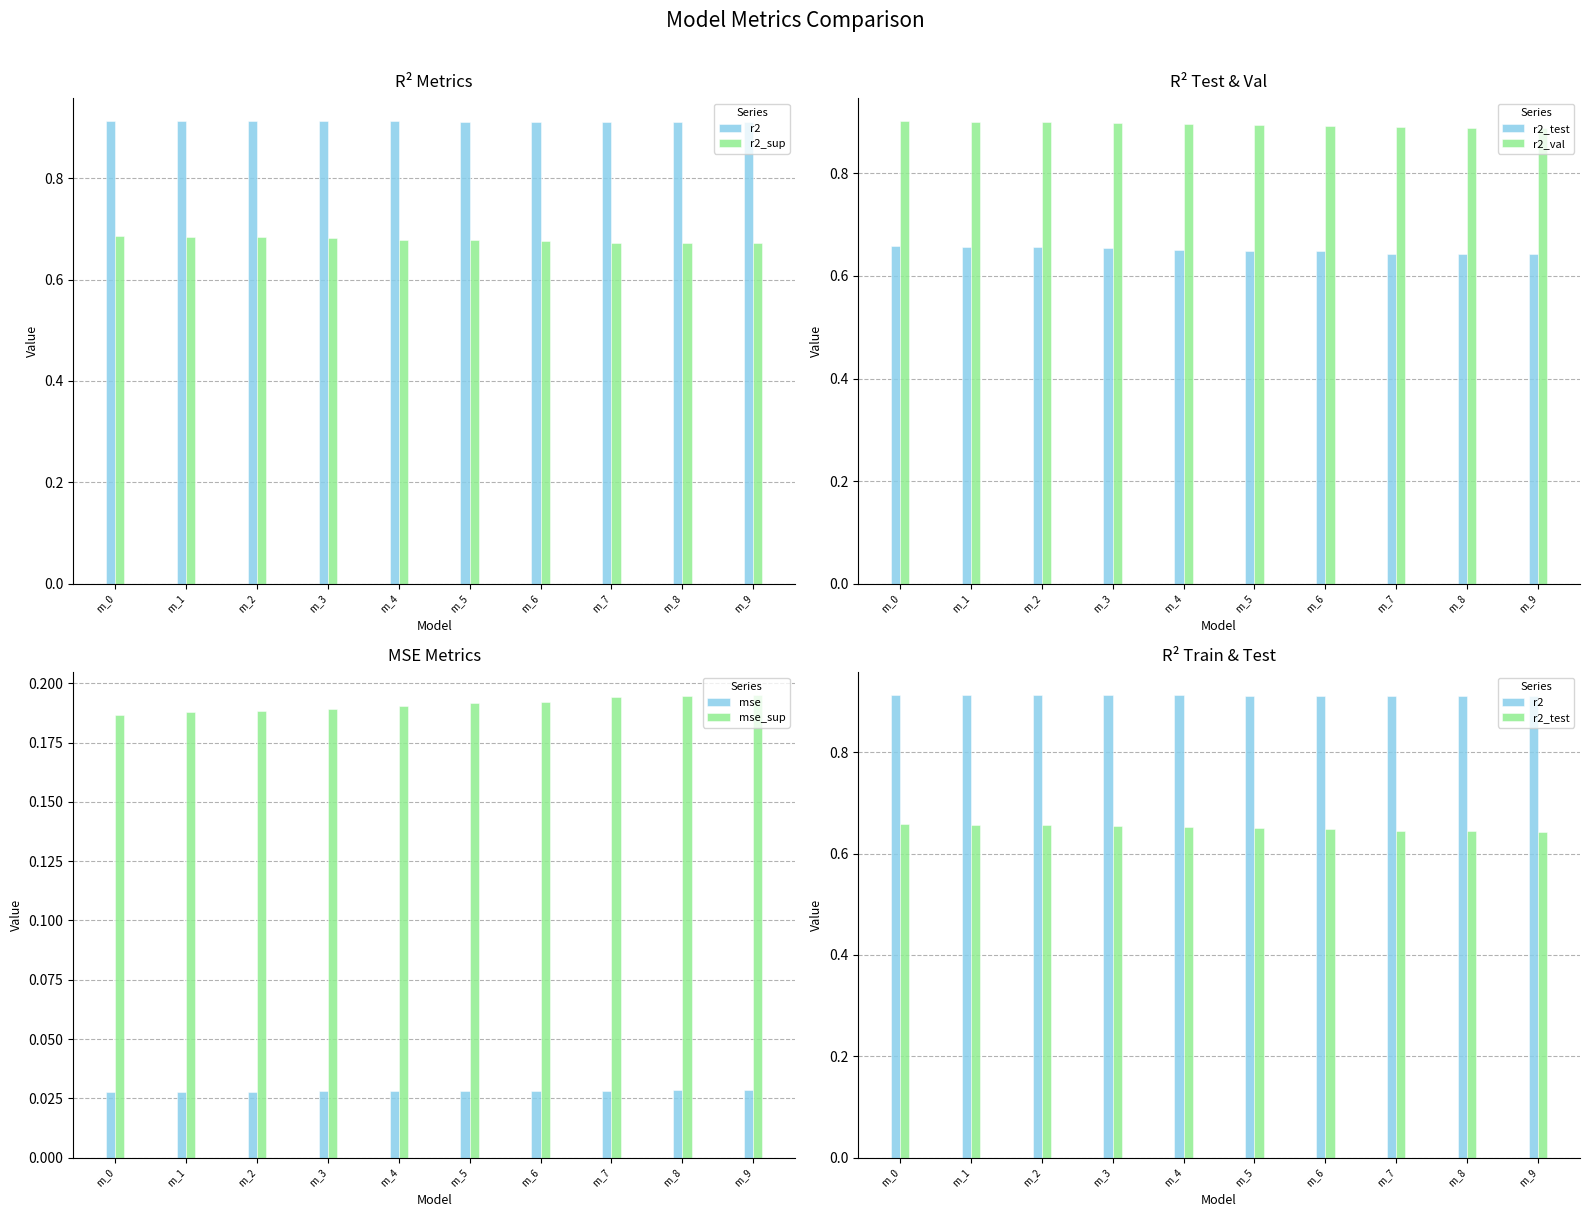

Which category has the lowest value in the r2 series?

m_9